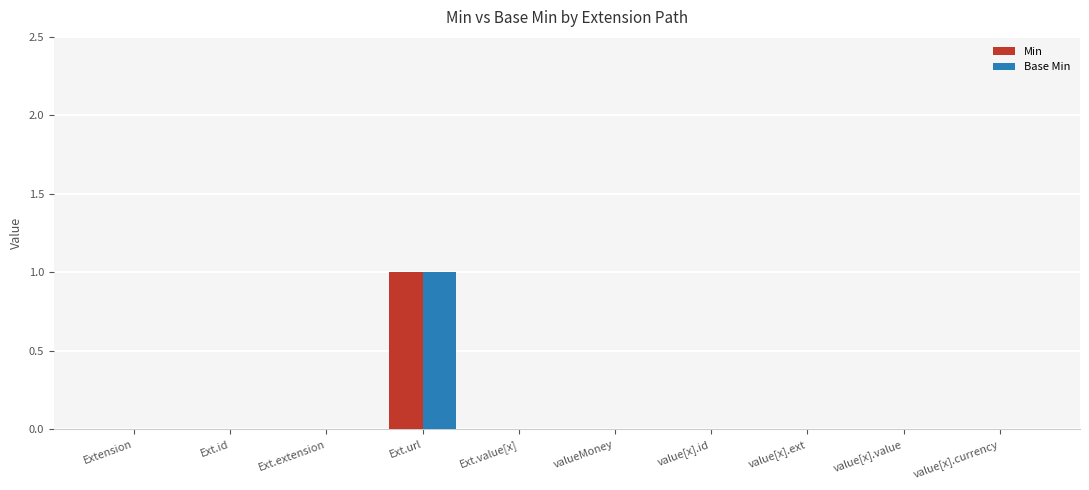

The Min series shows 1 at value[x].ext. True or false?

False